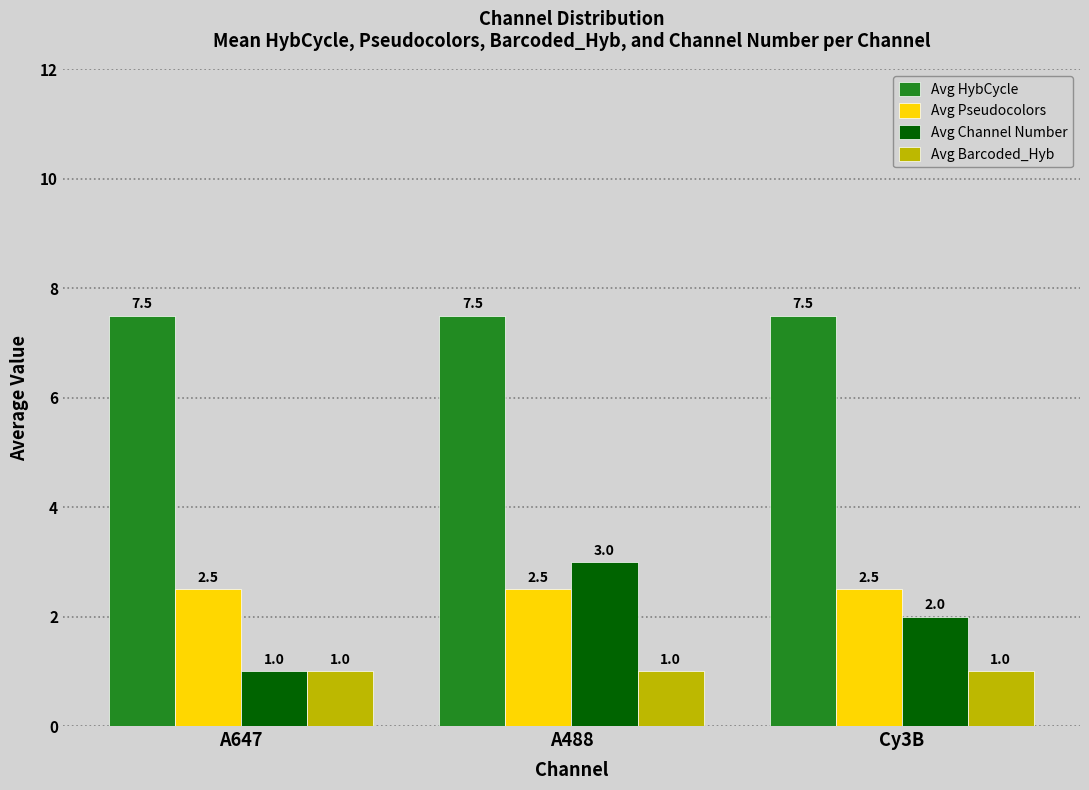

Reading right to left, list all the values displayed in this chart.

Avg HybCycle: Cy3B=7.5	A488=7.5	A647=7.5
Avg Pseudocolors: Cy3B=2.5	A488=2.5	A647=2.5
Avg Channel Number: Cy3B=2.0	A488=3.0	A647=1.0
Avg Barcoded_Hyb: Cy3B=1.0	A488=1.0	A647=1.0